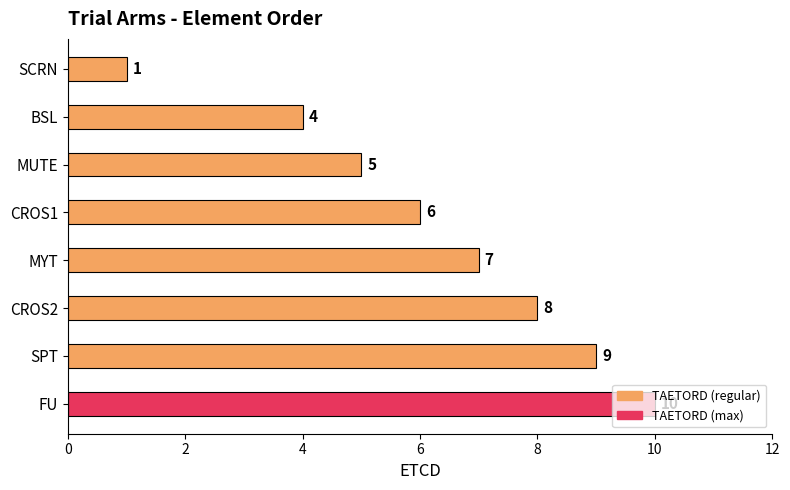

What is the label of the 2nd bar from the bottom?

SPT